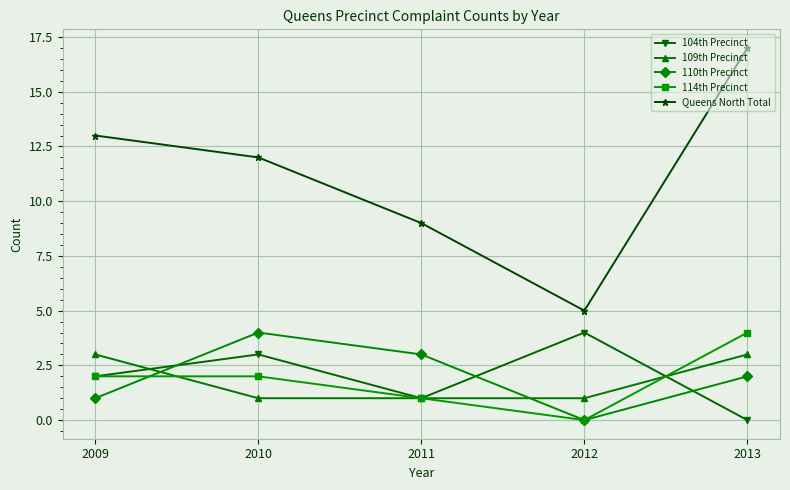

True or false: 110th Precinct has more than 2 points higher than both neighbors.

False